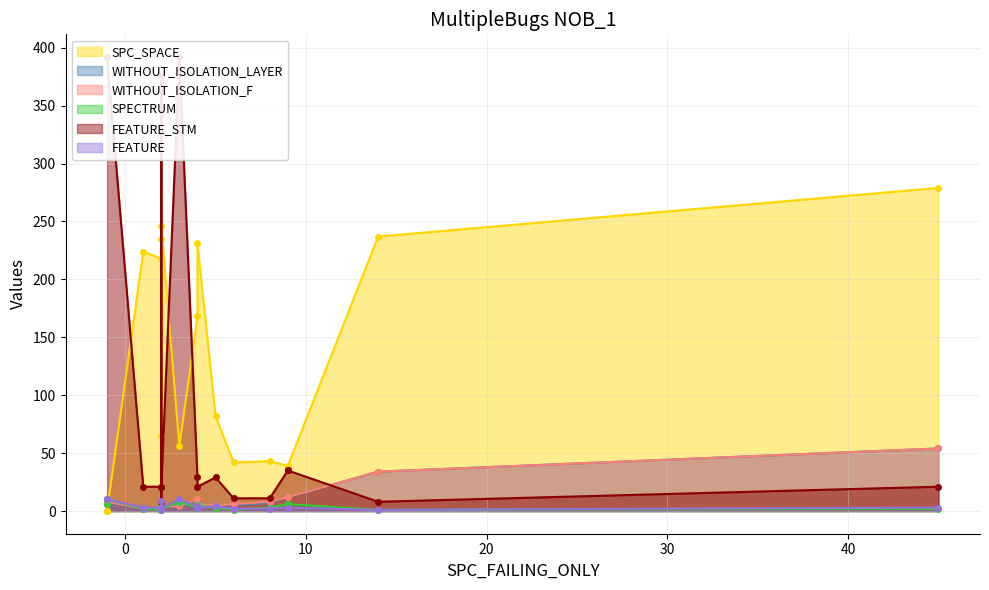

At which category is the sum across all series the highest?

3